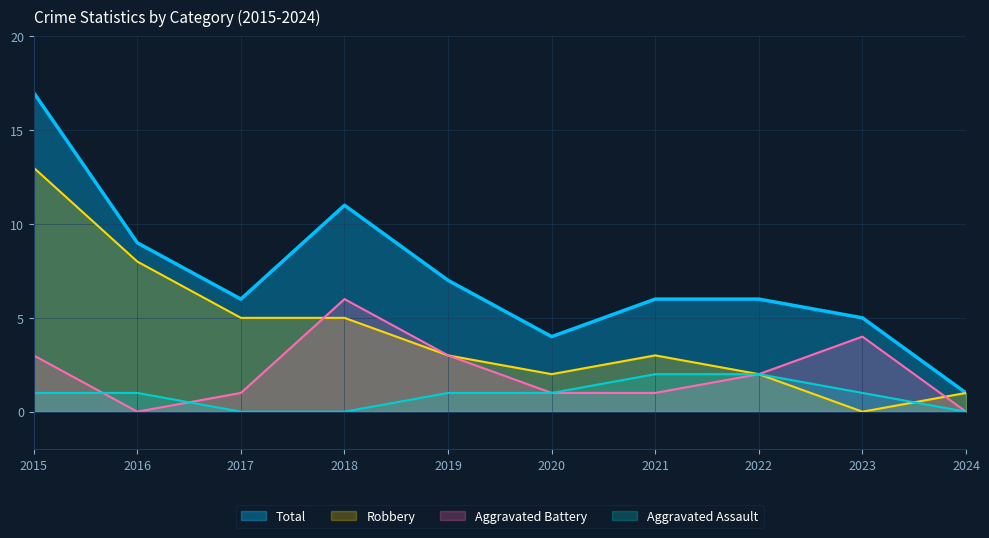

The value of Aggravated Assault at 2018 is 0. True or false?

True